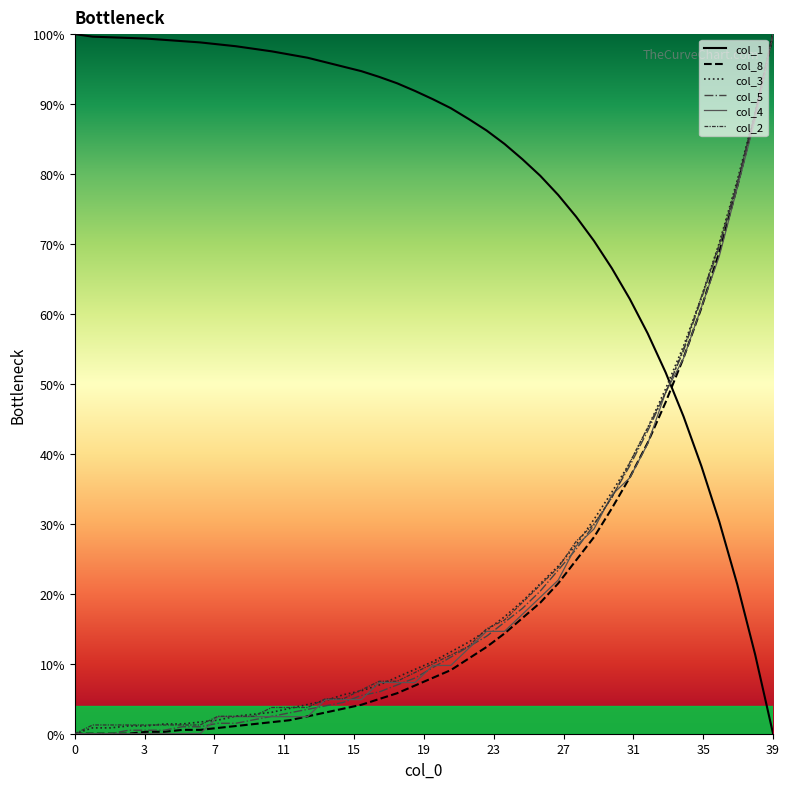

Which series has the largest total across all categories?

col_1